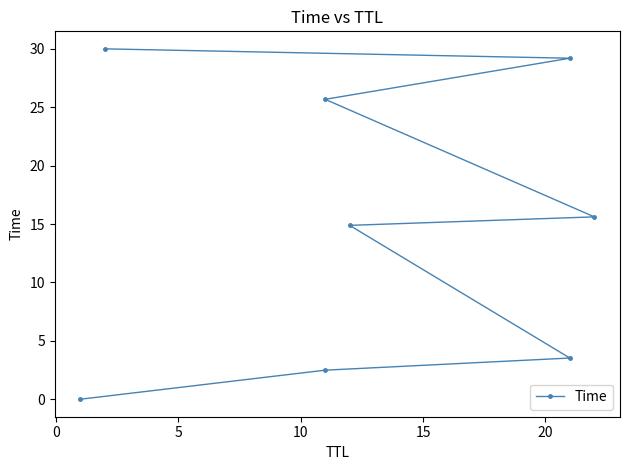

How many lines are shown in the chart?

1